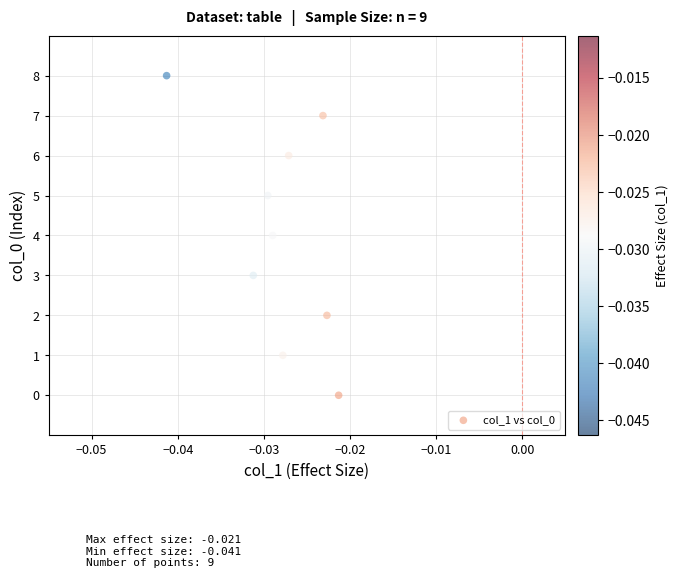

What is the range of Y values (max minus min)?

8